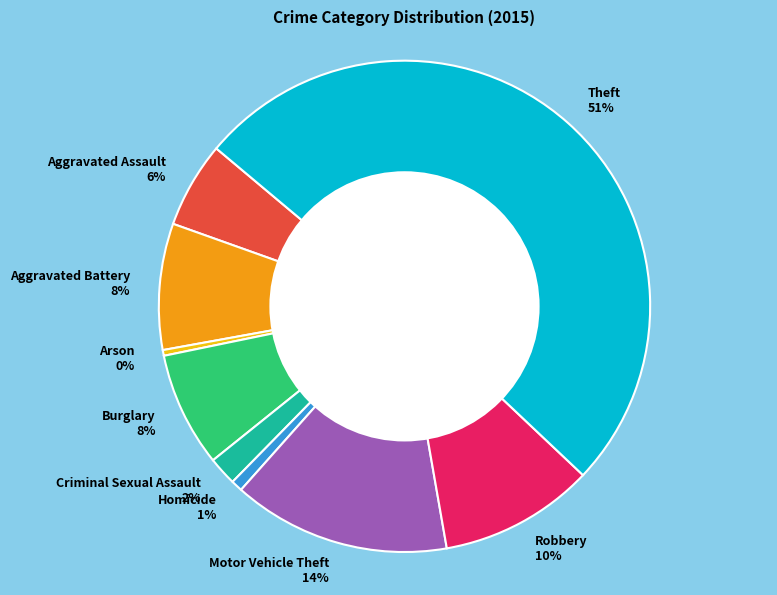

How many segments does this pie chart have?

9